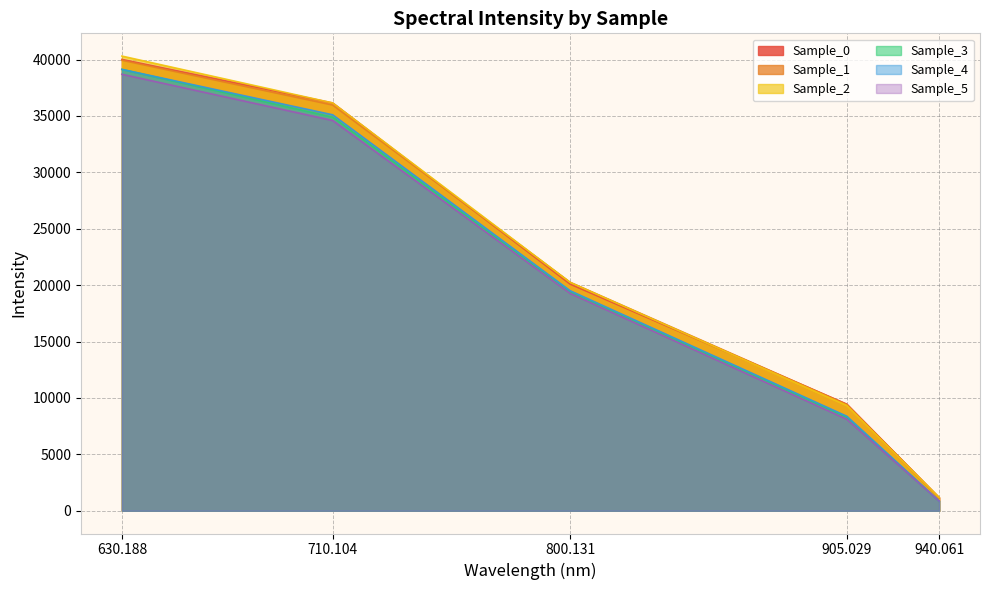

Which series changed the most between 630.188 and 940.061?

Sample_2